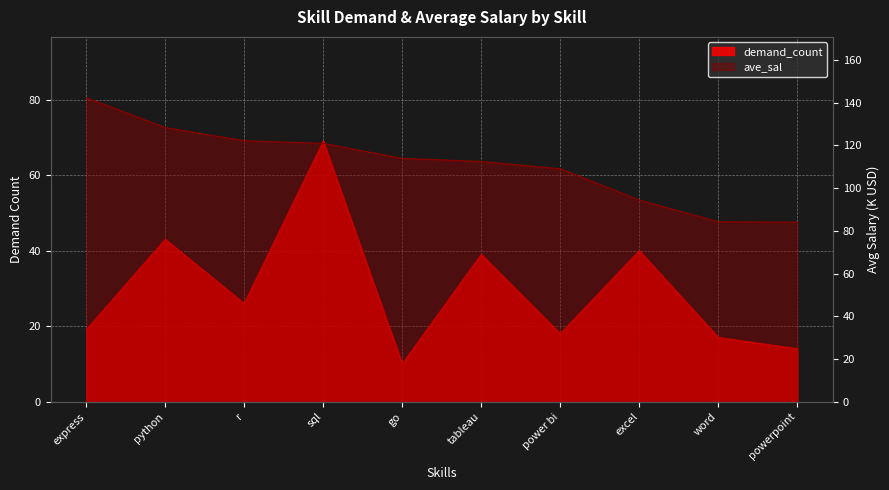

True or false: ave_sal and demand_count intersect in this chart.

False